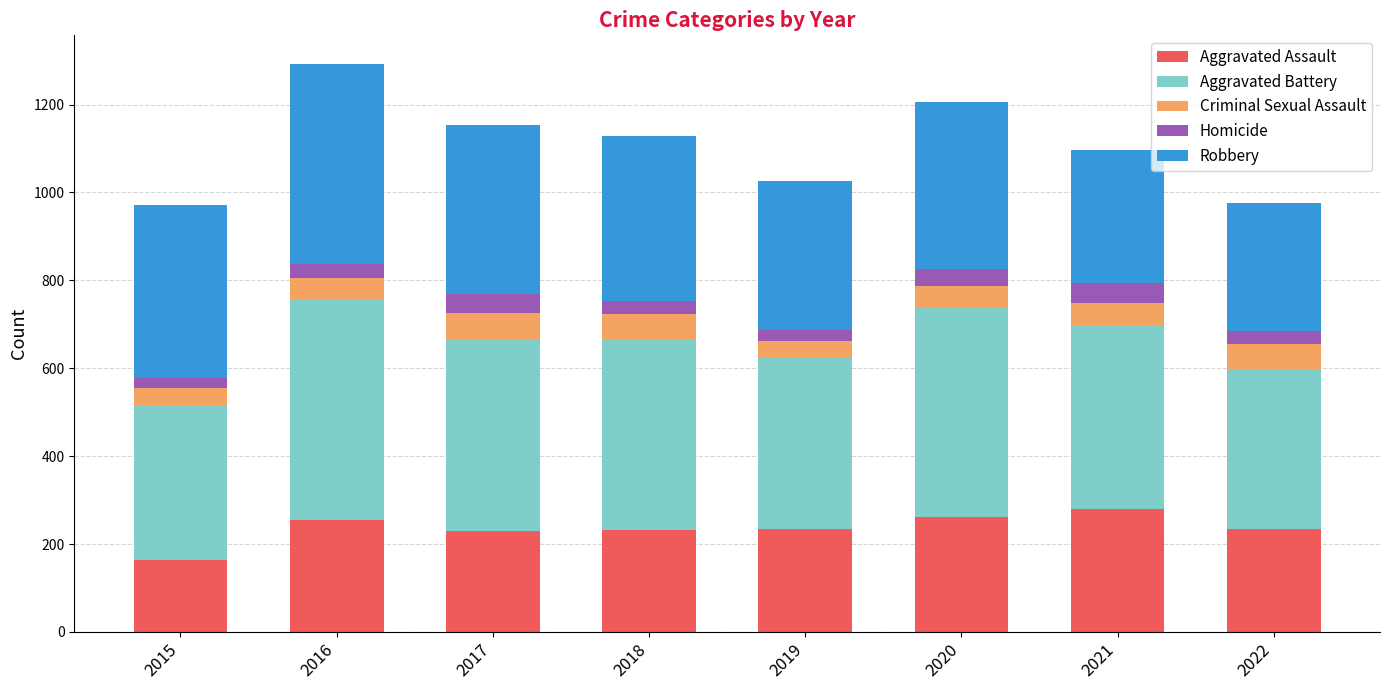

What is the average value of the Aggravated Assault series?

236